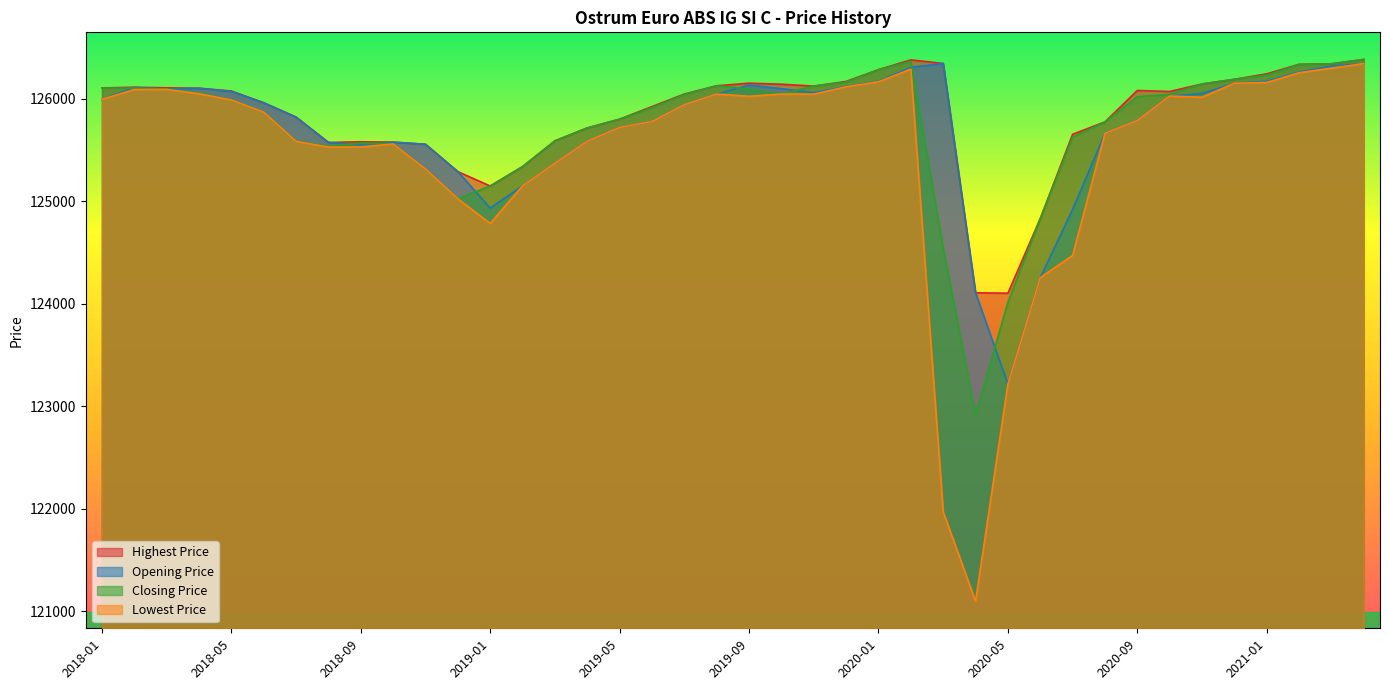

Does the chart display data point markers on the line(s)?

No